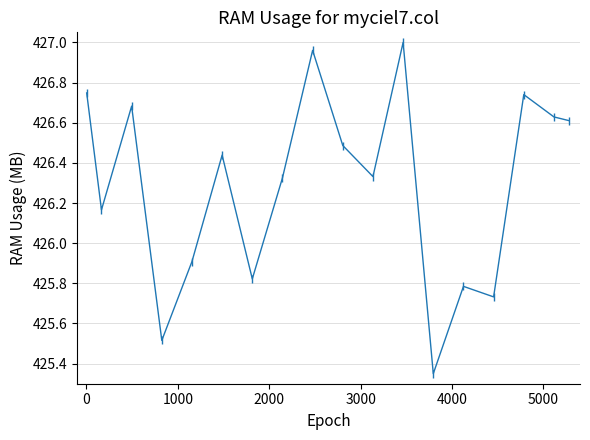

What is the sum of all values?

7673.2